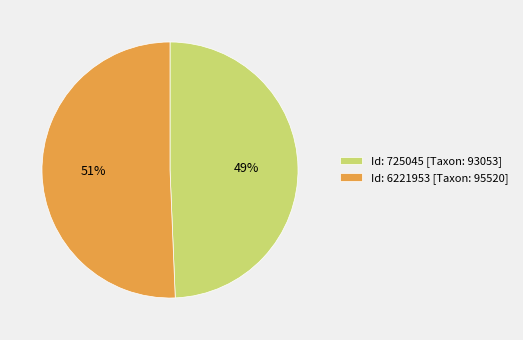

Between Id: 725045 [Taxon: 93053] and Id: 6221953 [Taxon: 95520], which is larger?

Id: 6221953 [Taxon: 95520]